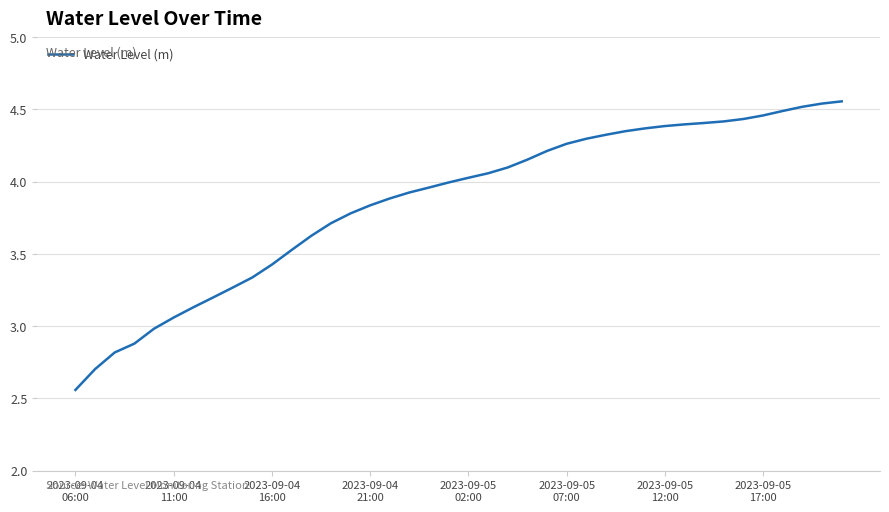

Is this an area chart (filled region under the line)?

No